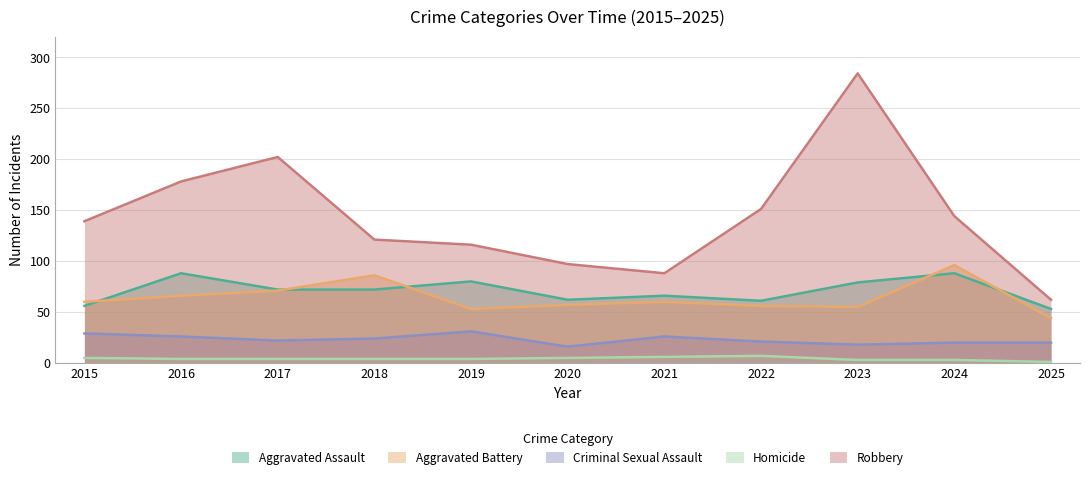

The Aggravated Battery series shows 60 at 2015. True or false?

True